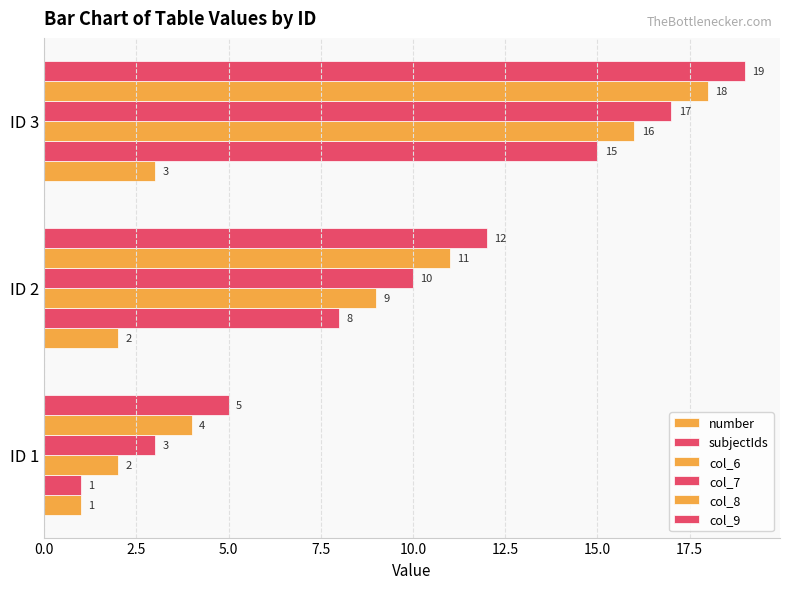

Count the number of data series in this chart.

6